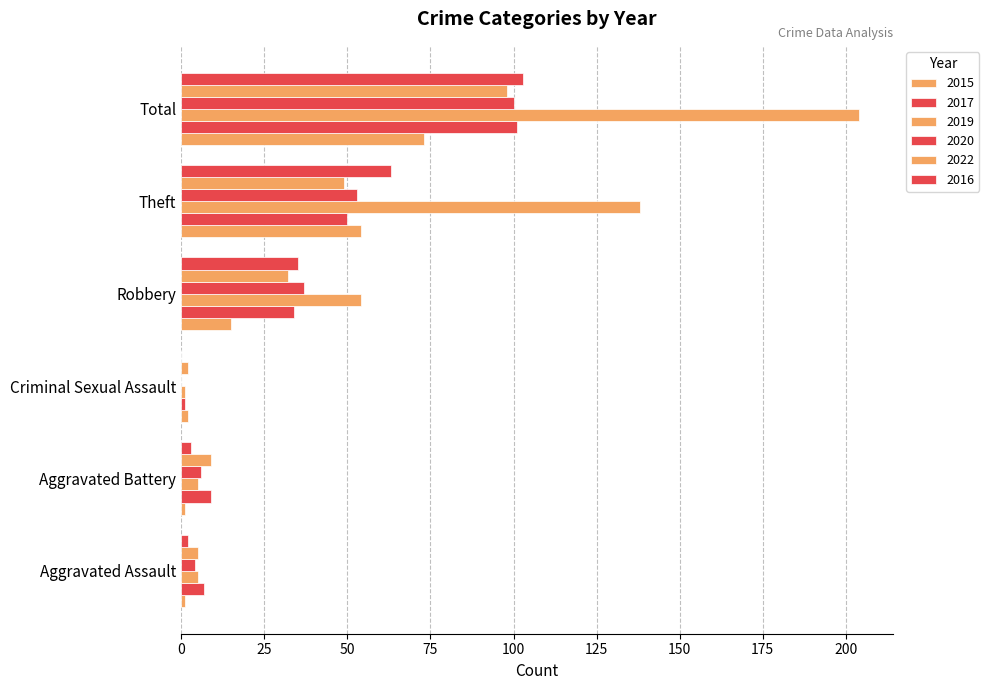

How many distinct data groups are displayed?

6